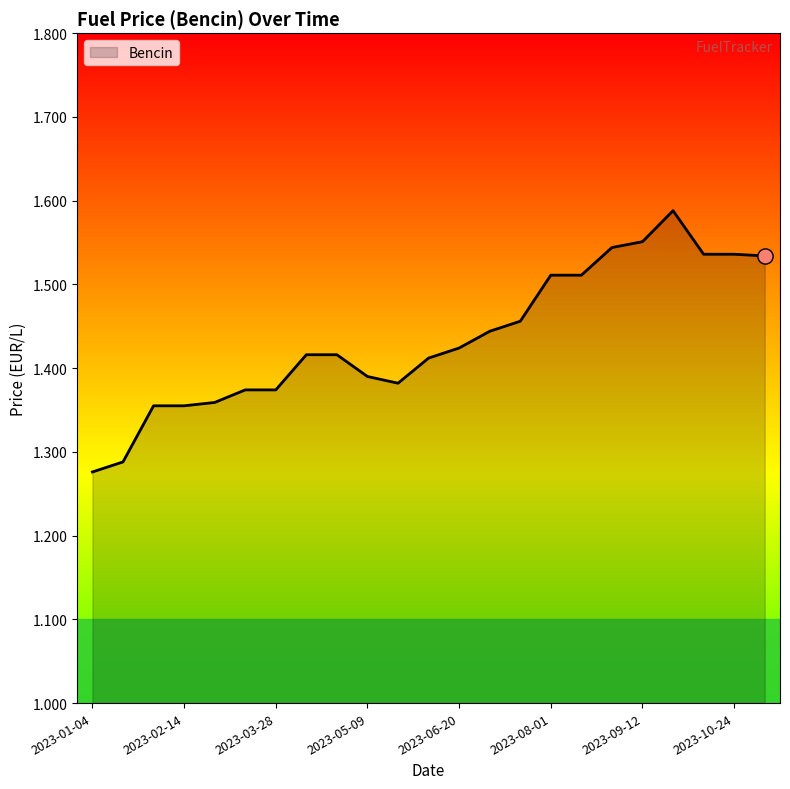

What is the difference between the maximum and minimum values?

0.3